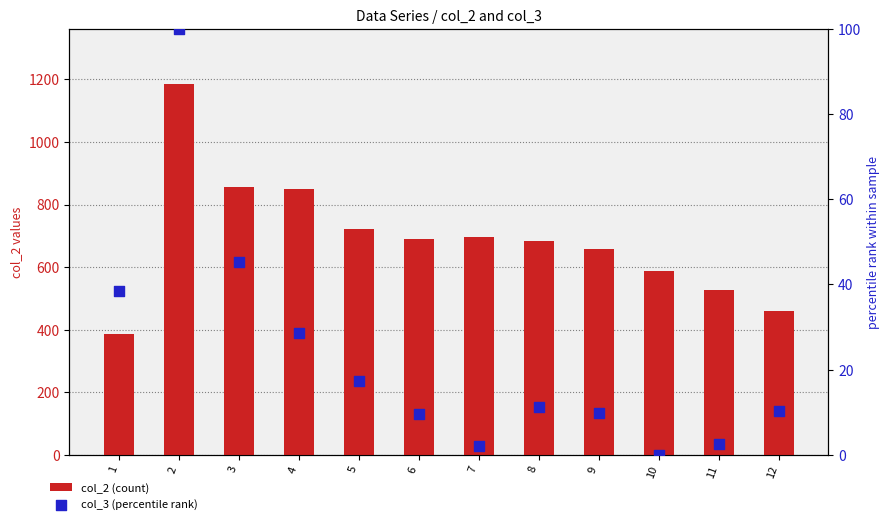

Which series has the largest total across all categories?

col_2 (count)